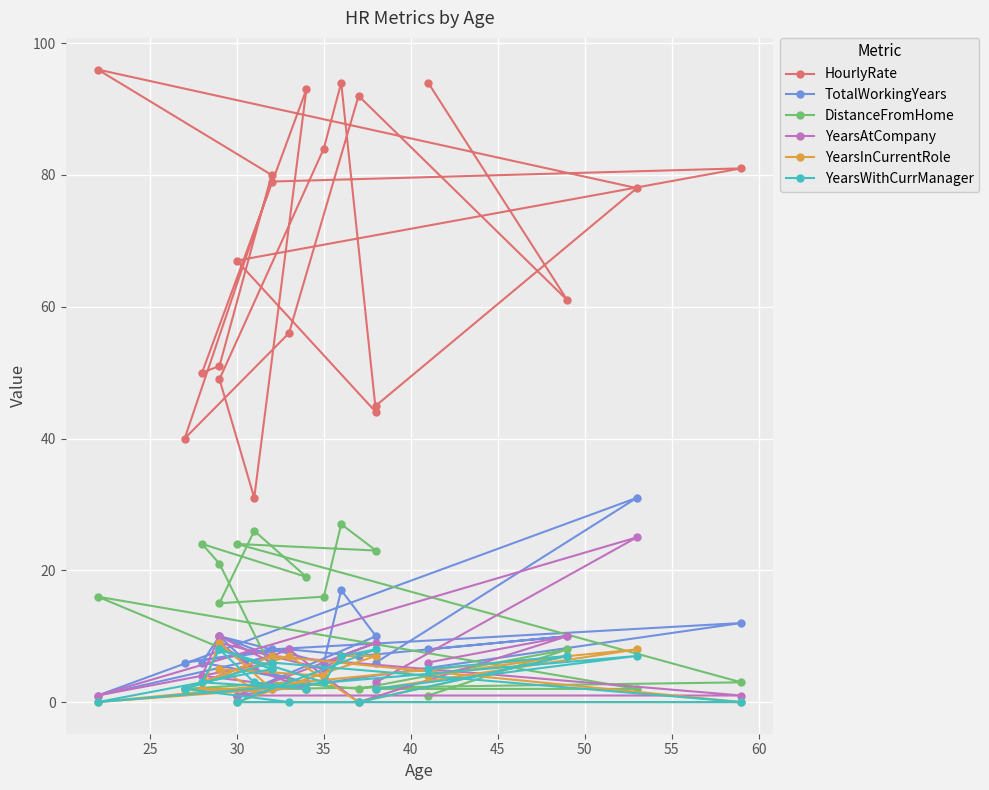

Is this an area chart (filled region under the line)?

No